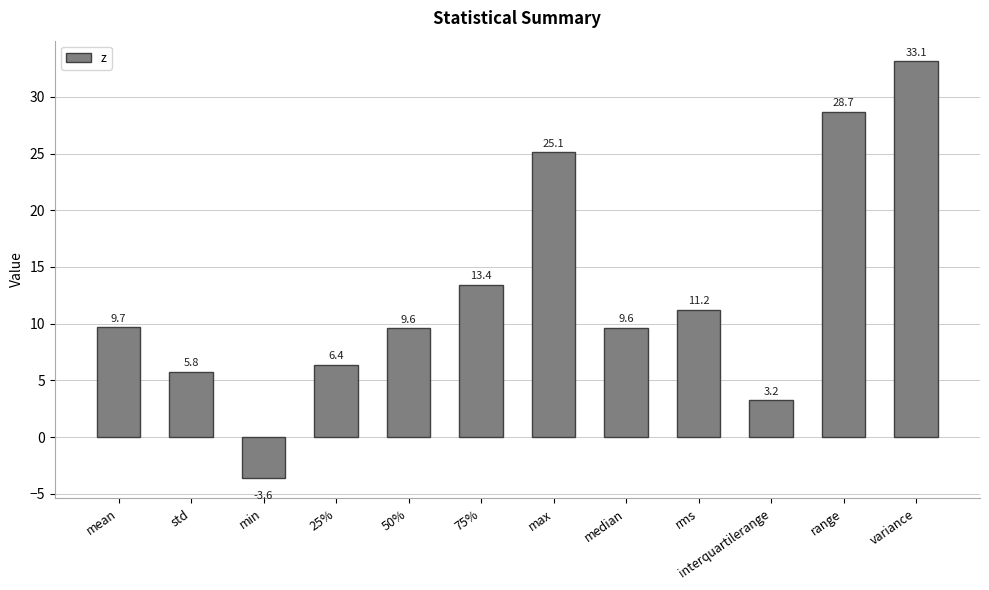

Are the bars grouped side by side (vs. stacked)?

No